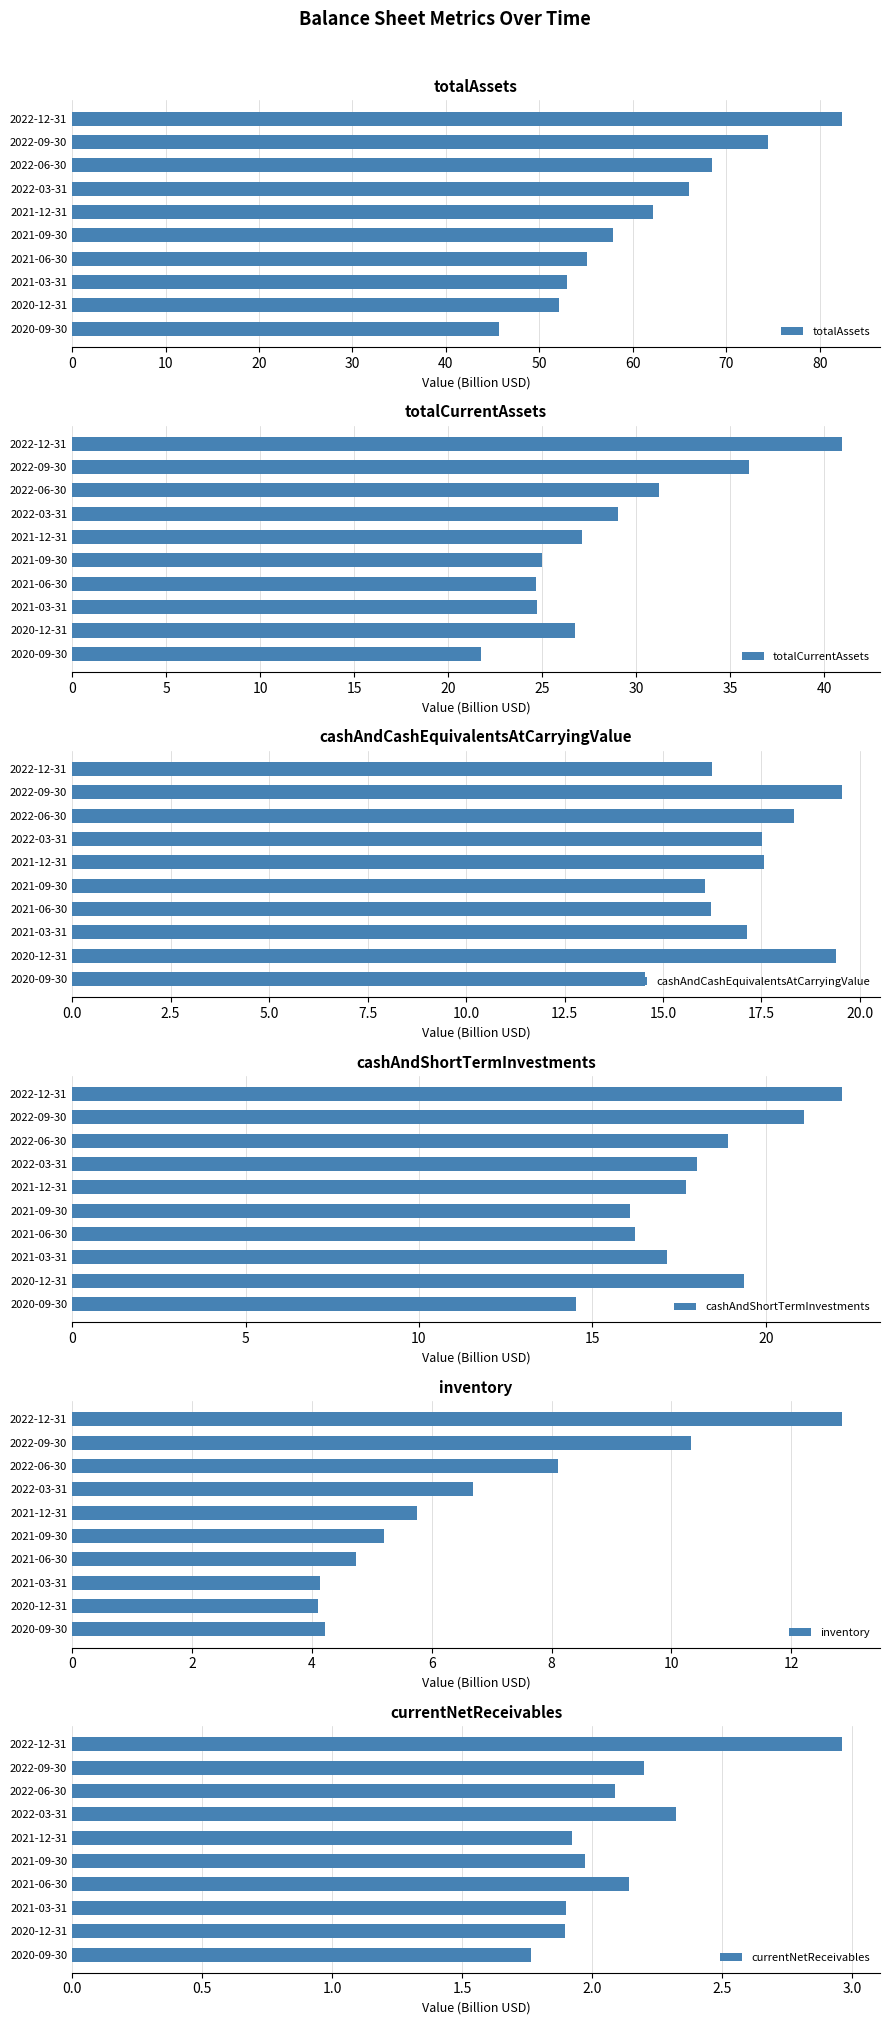

List the labels in order of totalAssets value, smallest first.

2020-09-30, 2020-12-31, 2021-03-31, 2021-06-30, 2021-09-30, 2021-12-31, 2022-03-31, 2022-06-30, 2022-09-30, 2022-12-31